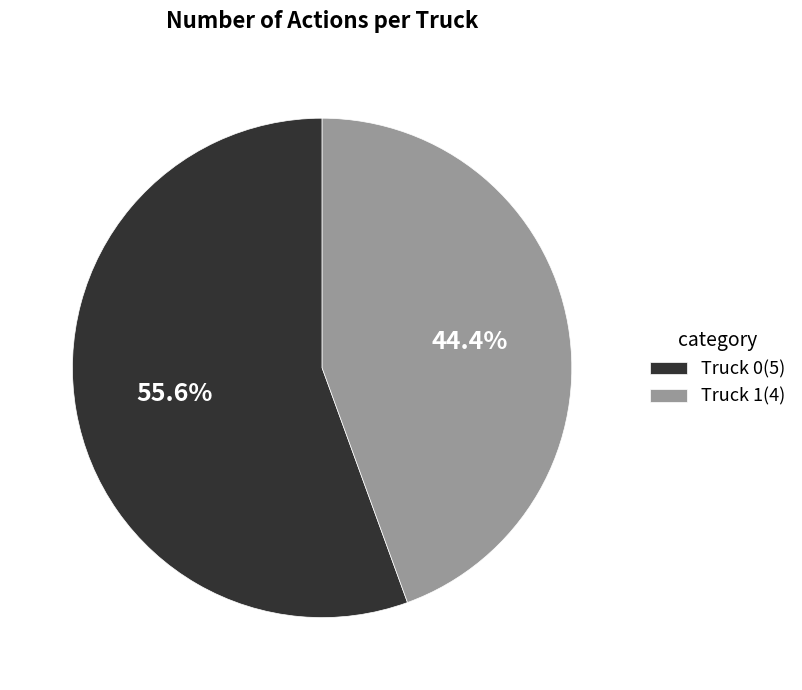

Is it true that Truck 1 is 44% of the pie?

True